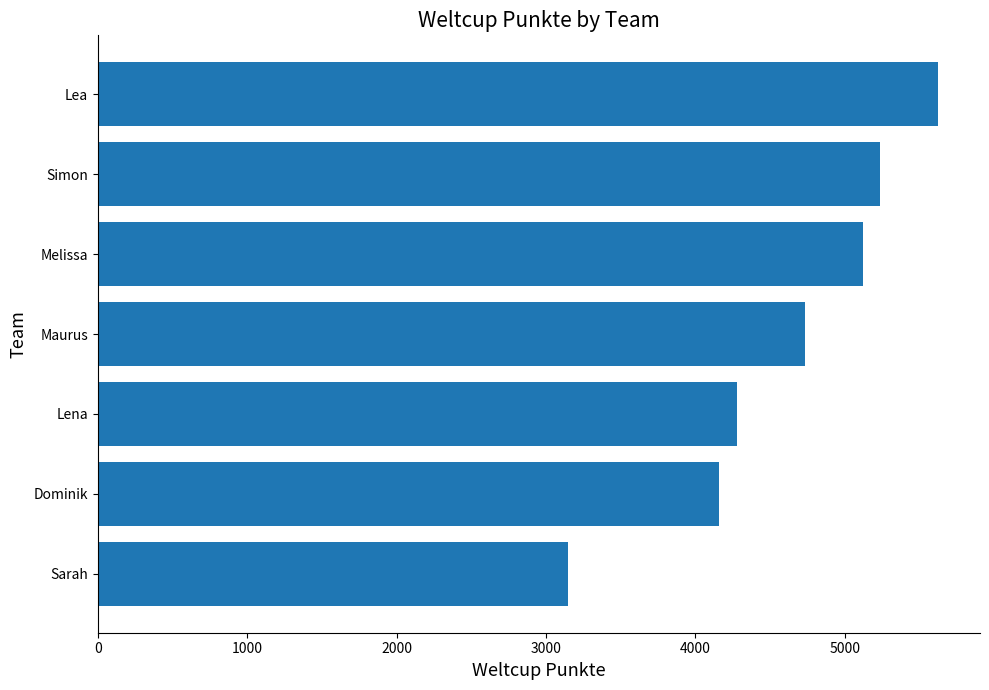

At which label is the value closest to 4385?

Lena